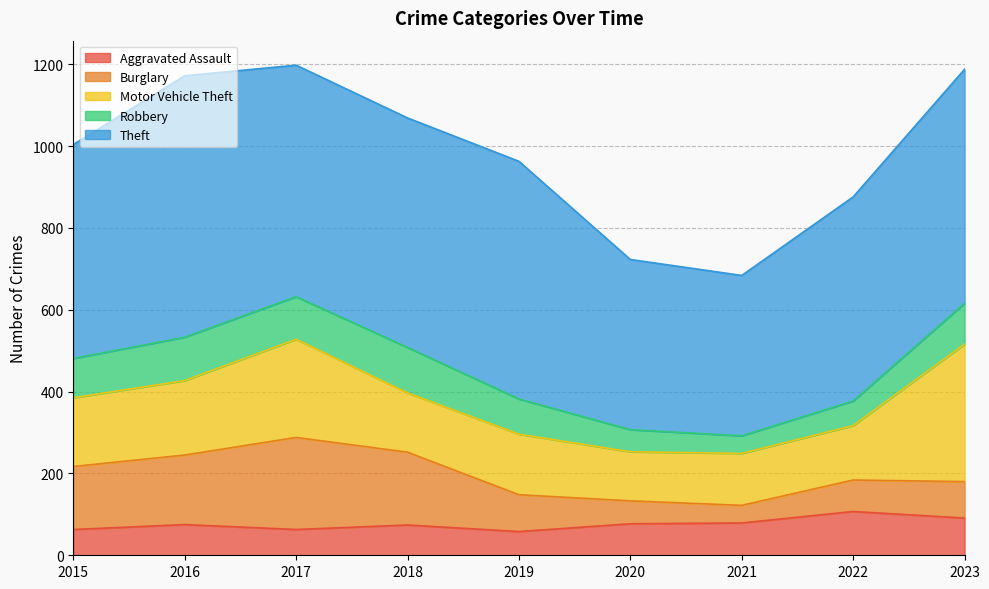

What is the difference between the maximum and second lowest values in the Theft series?

223